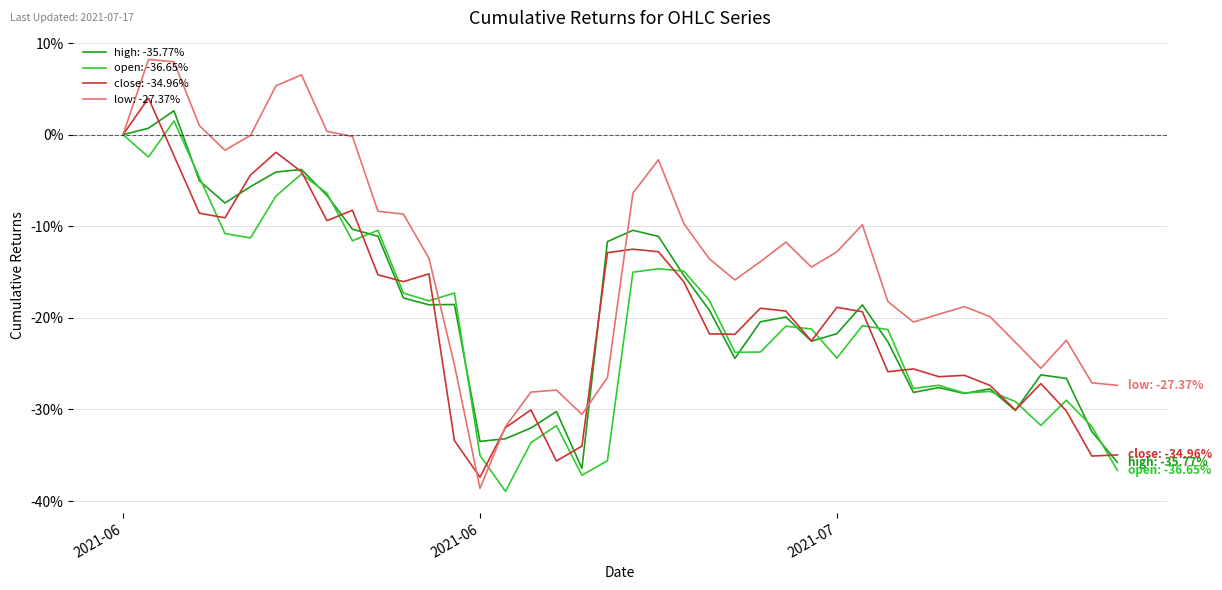

What is the minimum value for close: -34.96%?

-37.4